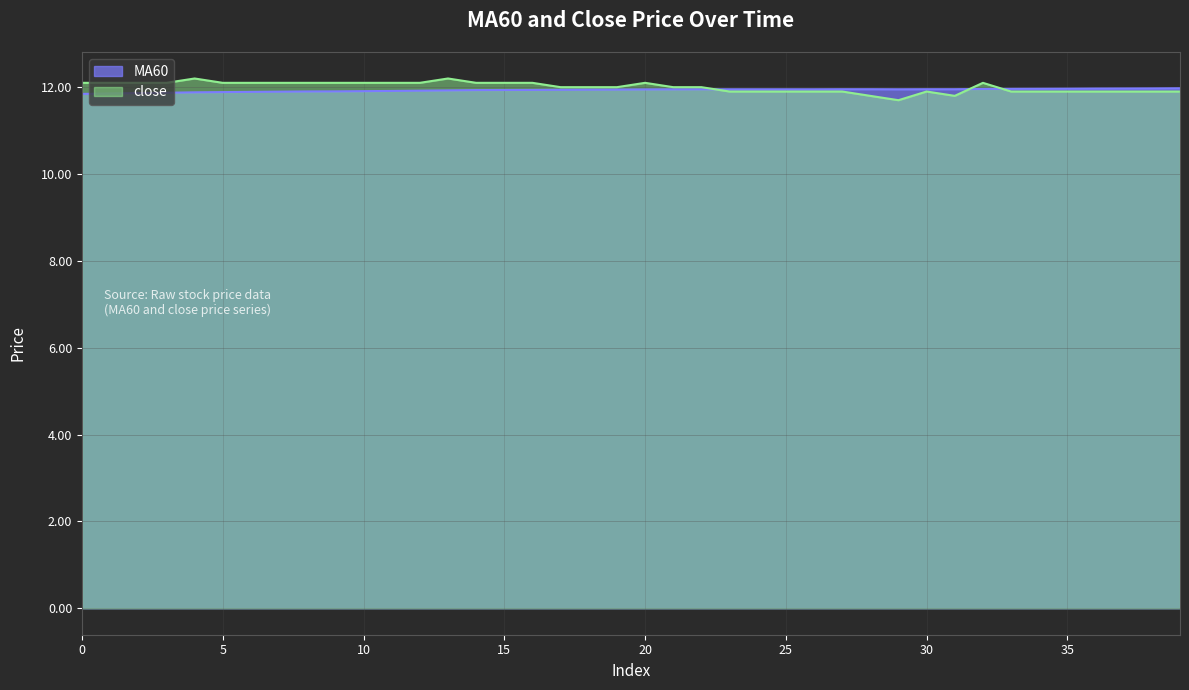

What are all the series names shown in the legend?

MA60, close